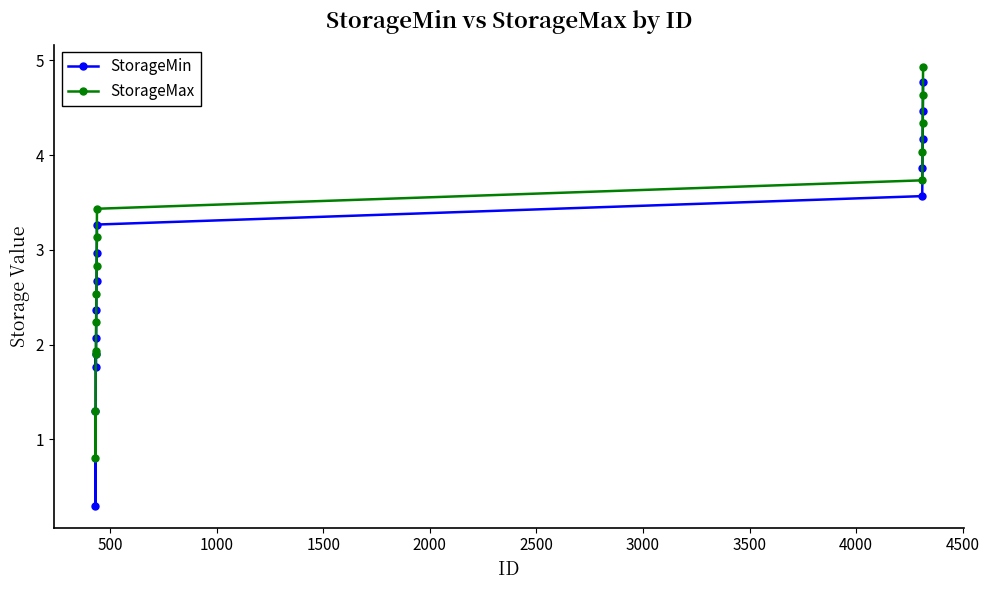

What is the value of the StorageMin point at the 3rd from the left?

1.9